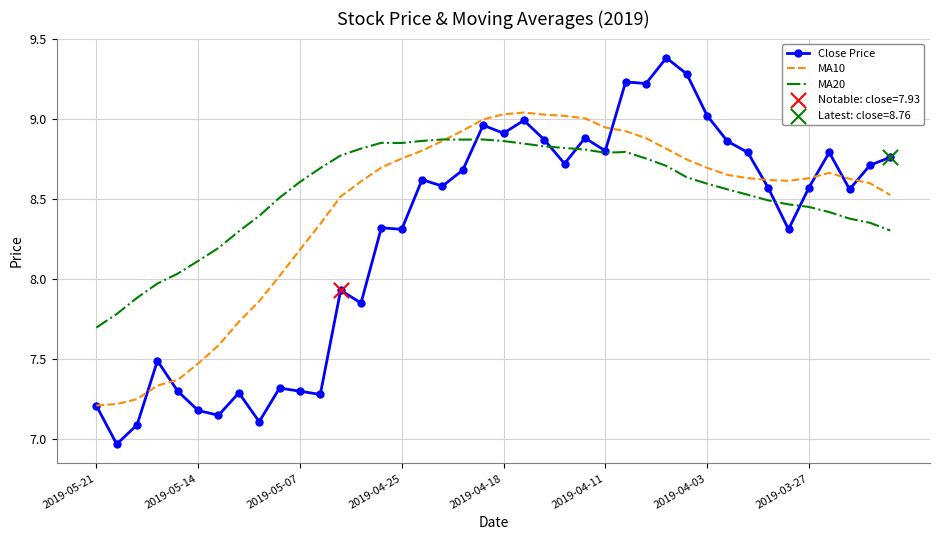

At how many categories does at least one series exceed 8?

36